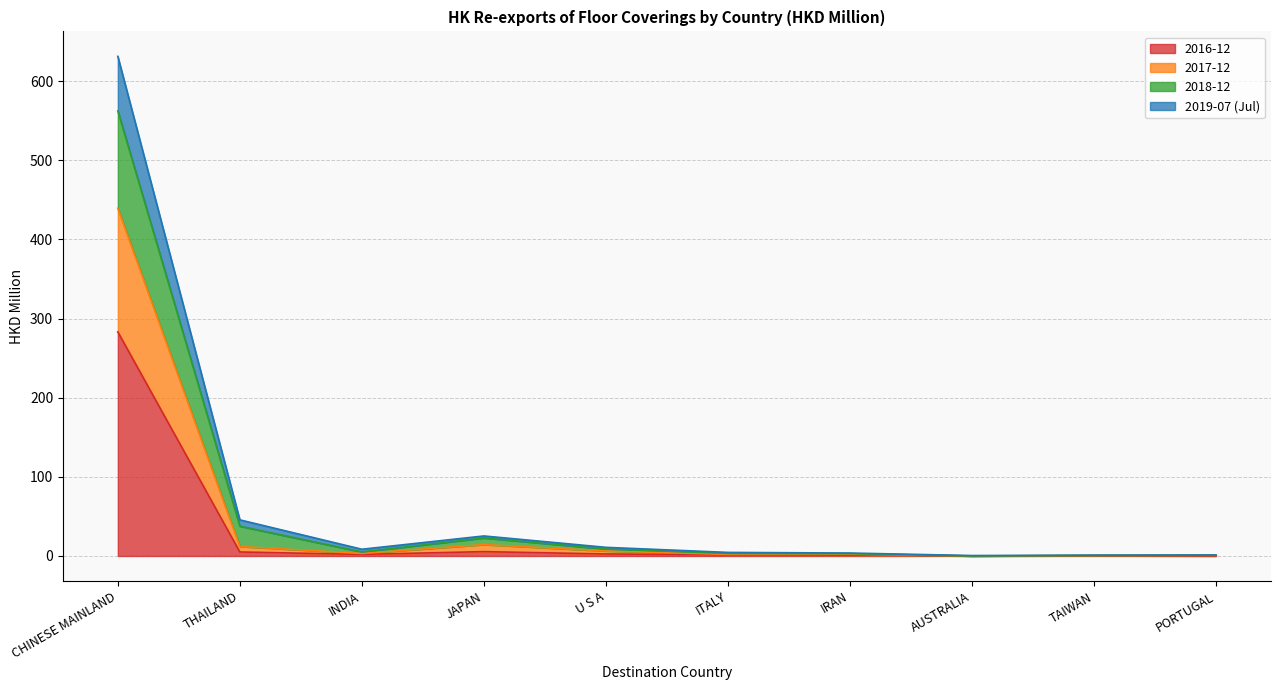

At which category is the sum across all series the highest?

CHINESE MAINLAND